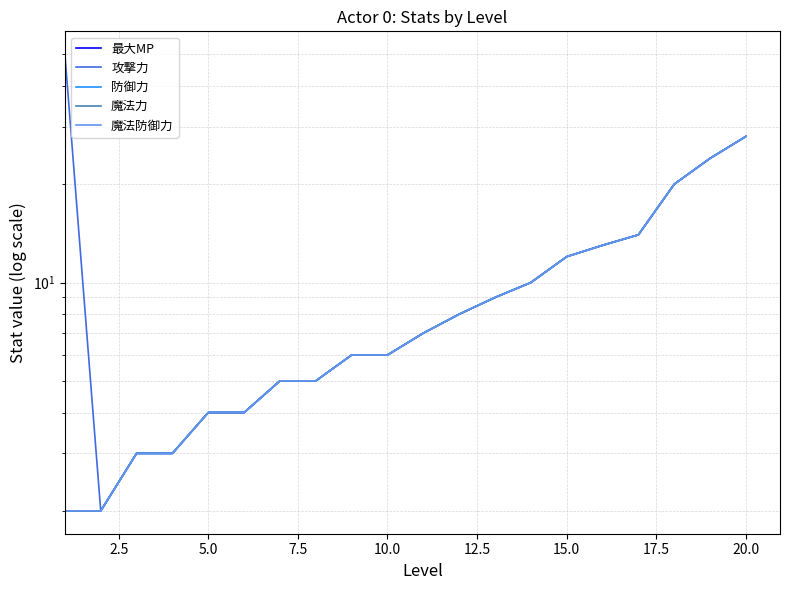

Reading left to right, list all the values displayed in this chart.

最大MP: 2	2	3	3	4	4	5	5	6	6	7	8	9	10	12	13	14	20	24	28
攻撃力: 50	2	3	3	4	4	5	5	6	6	7	8	9	10	12	13	14	20	24	28
防御力: 2	2	3	3	4	4	5	5	6	6	7	8	9	10	12	13	14	20	24	28
魔法力: 2	2	3	3	4	4	5	5	6	6	7	8	9	10	12	13	14	20	24	28
魔法防御力: 2	2	3	3	4	4	5	5	6	6	7	8	9	10	12	13	14	20	24	28